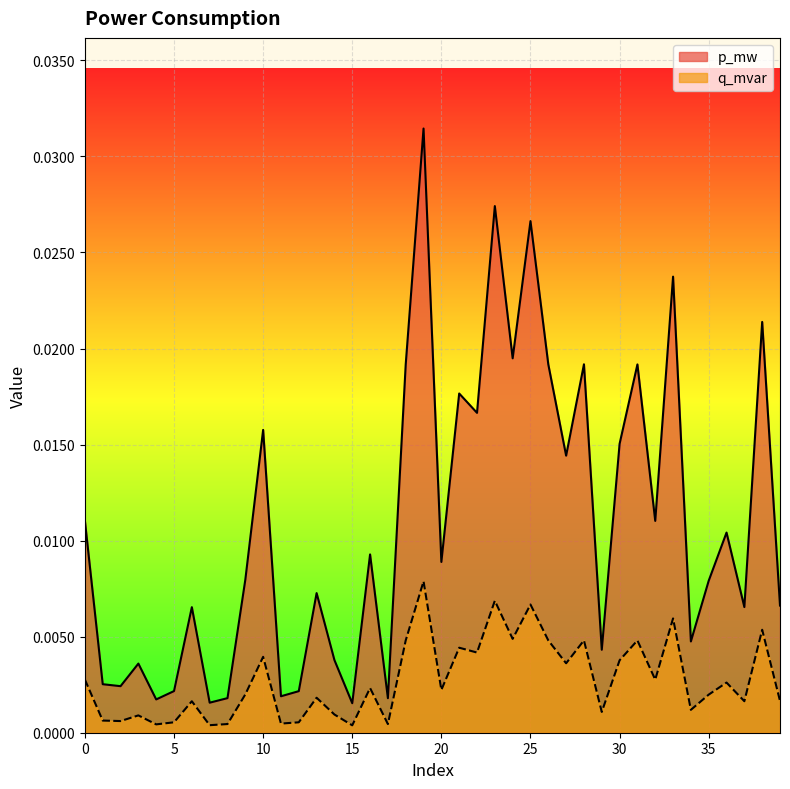

How many lines are shown in the chart?

2